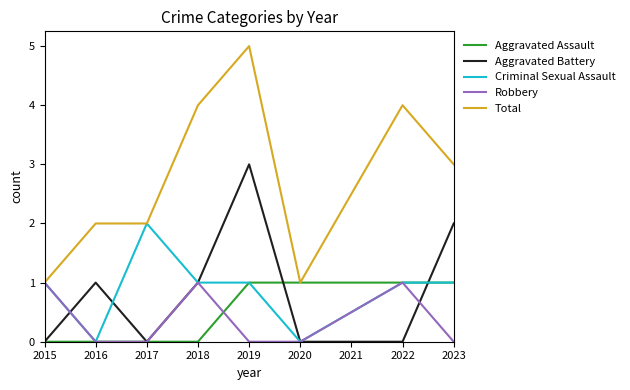

Which series has the widest spread of values?

Total